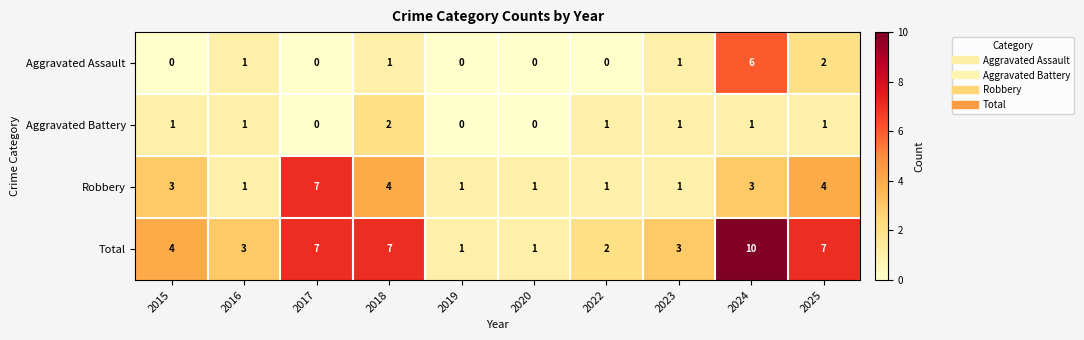

Which series has the largest range (max minus min)?

Total